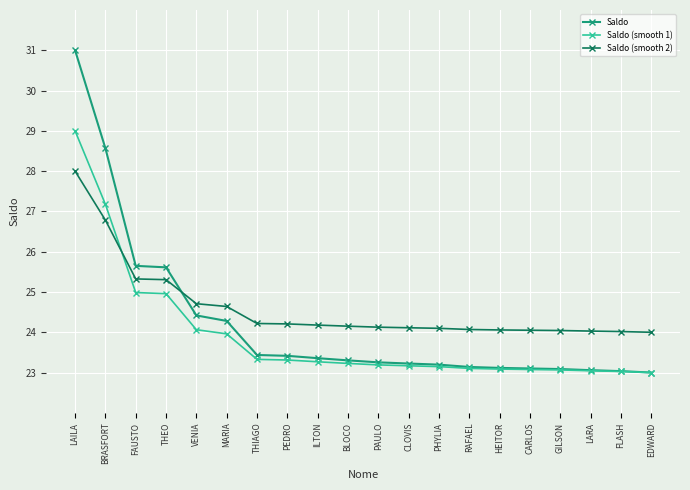

Between which two adjacent categories do Saldo (smooth 1) and Saldo (smooth 2) first intersect?

BRASFORT and FAUSTO